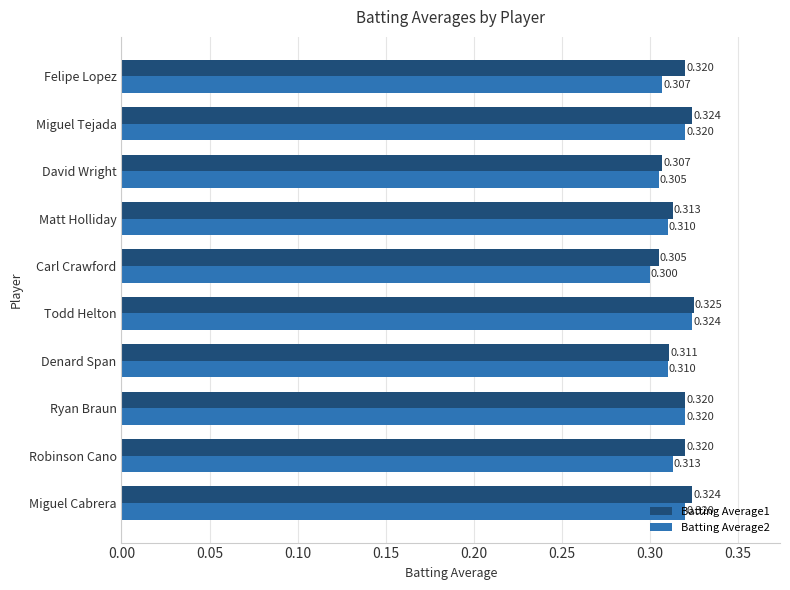

Which category has the highest value in the Batting Average2 series?

Todd Helton